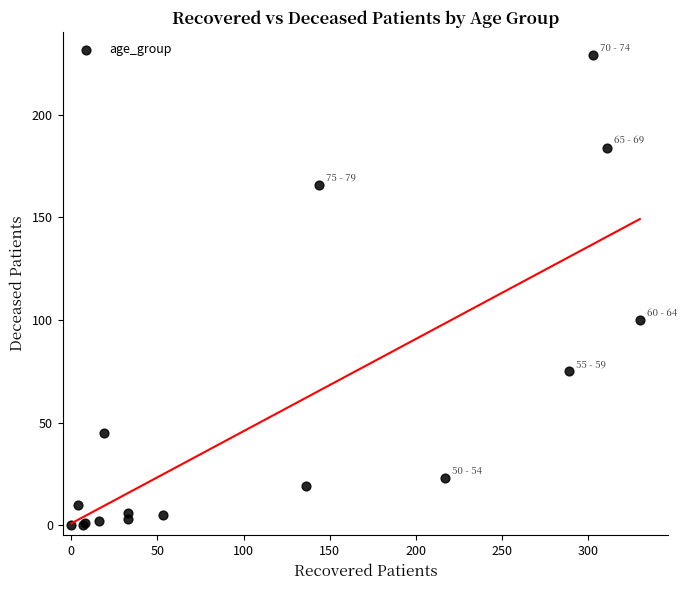

What Y value in the scatter plot is closest to 114?

100